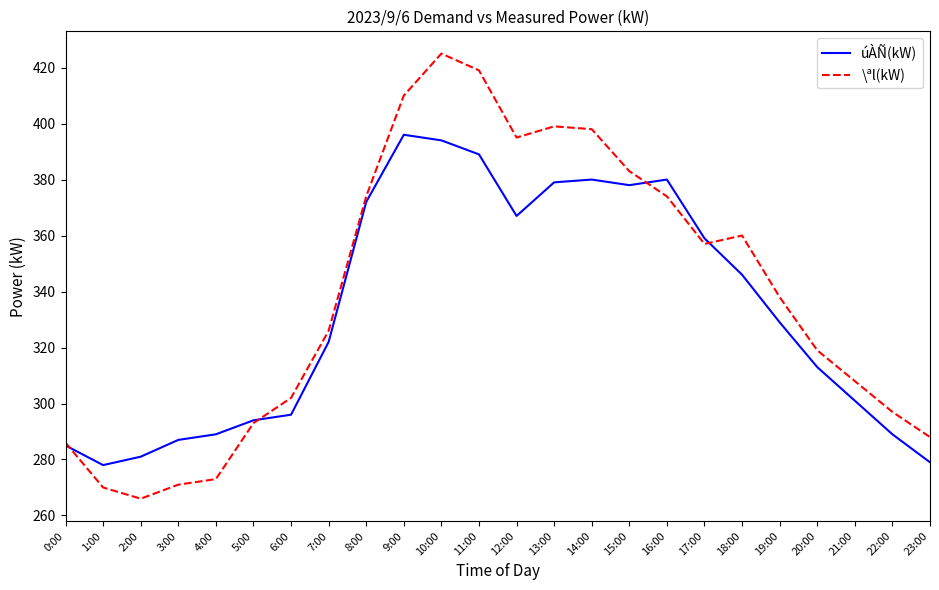

What is the difference between the maximum and second lowest values in the úÀÑ(kW) series?

117